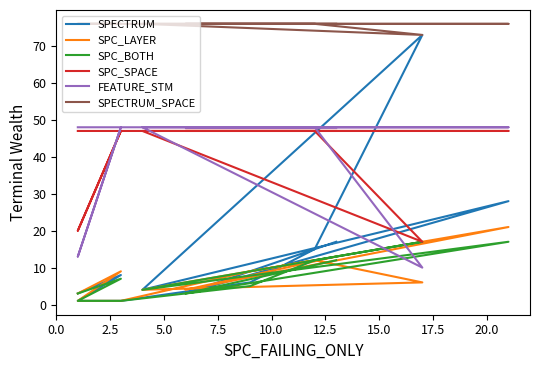

What is the highest value of the FEATURE_STM series?

48